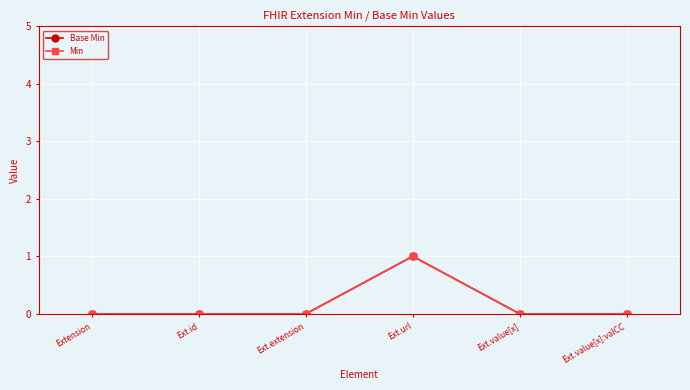

What position from the right is Ext.value[x]?

2